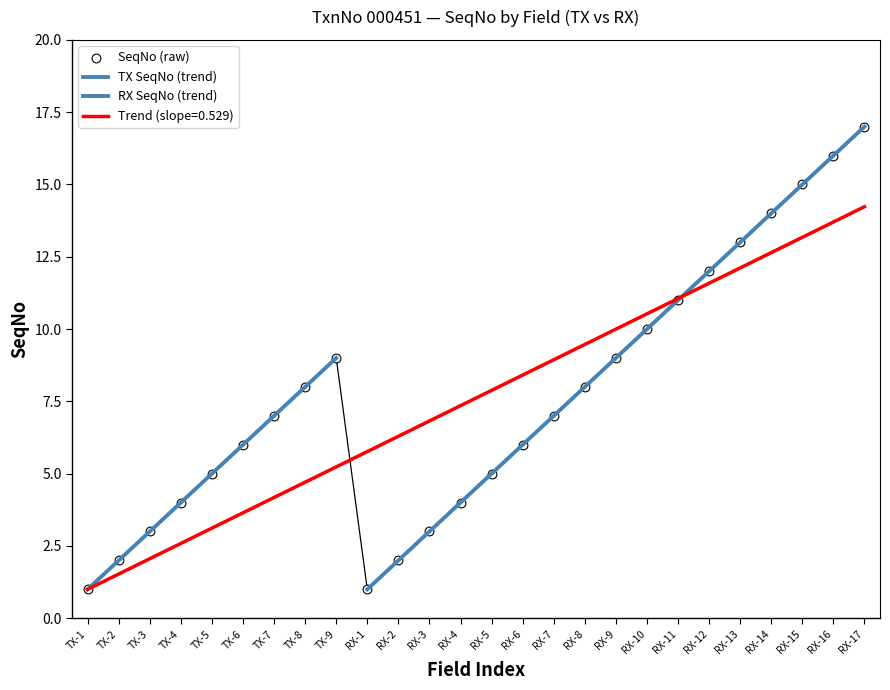

What is the ratio of the value at TX-2 to the value at RX-9?

0.2